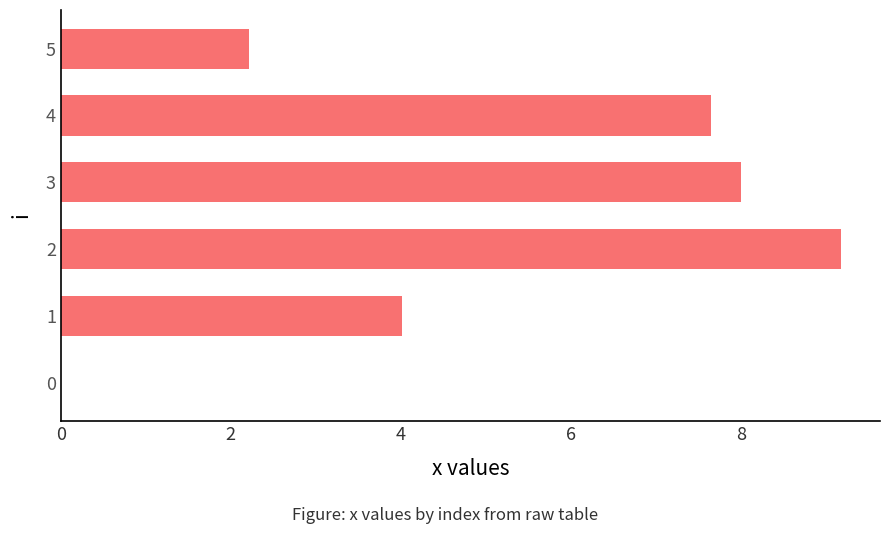

Read the value at 1.

4.0